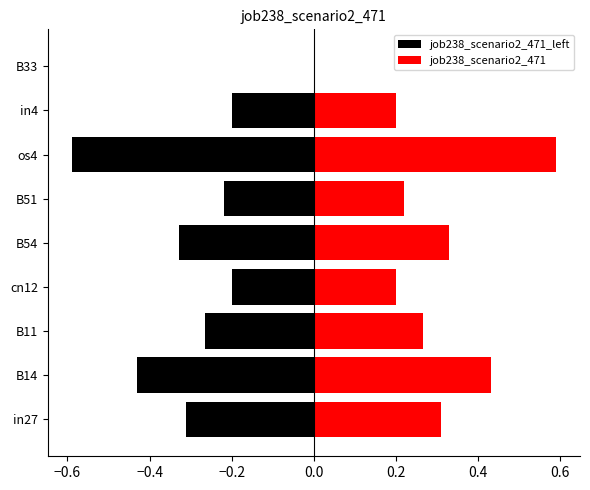

What are all the series names shown in the legend?

job238_scenario2_471_left, job238_scenario2_471